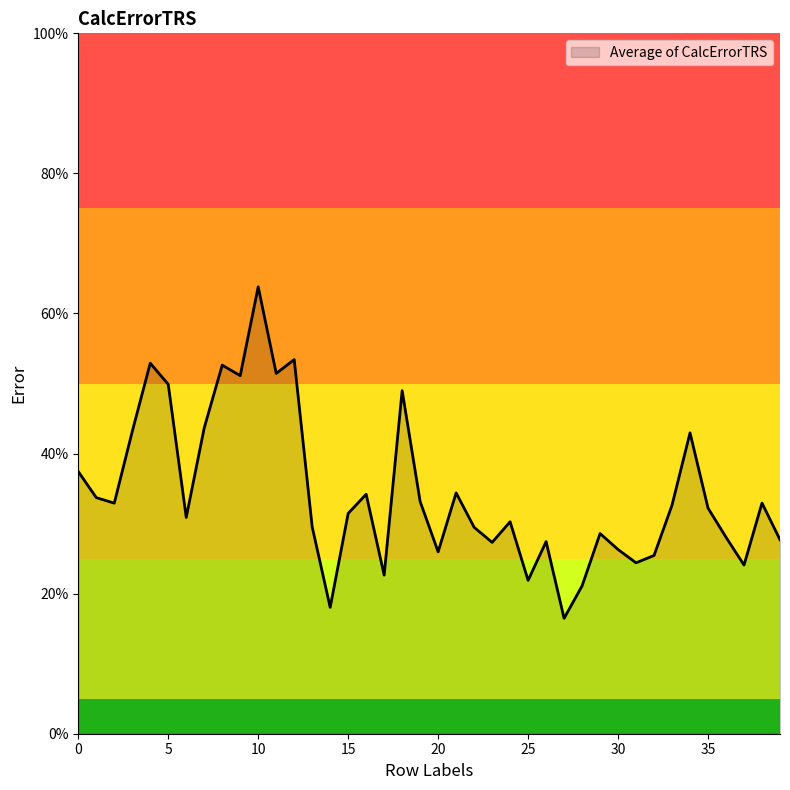

Where is the data nearest to the value 0?

27